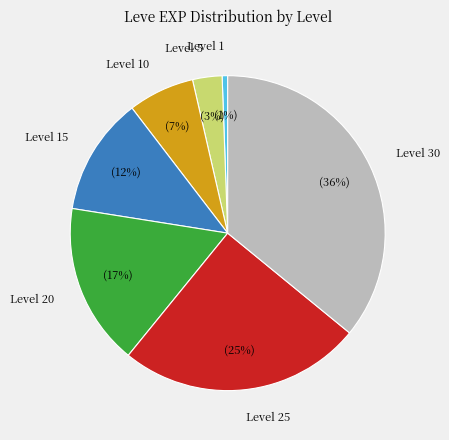

True or false: Level 10 accounts for 1% of the total.

False